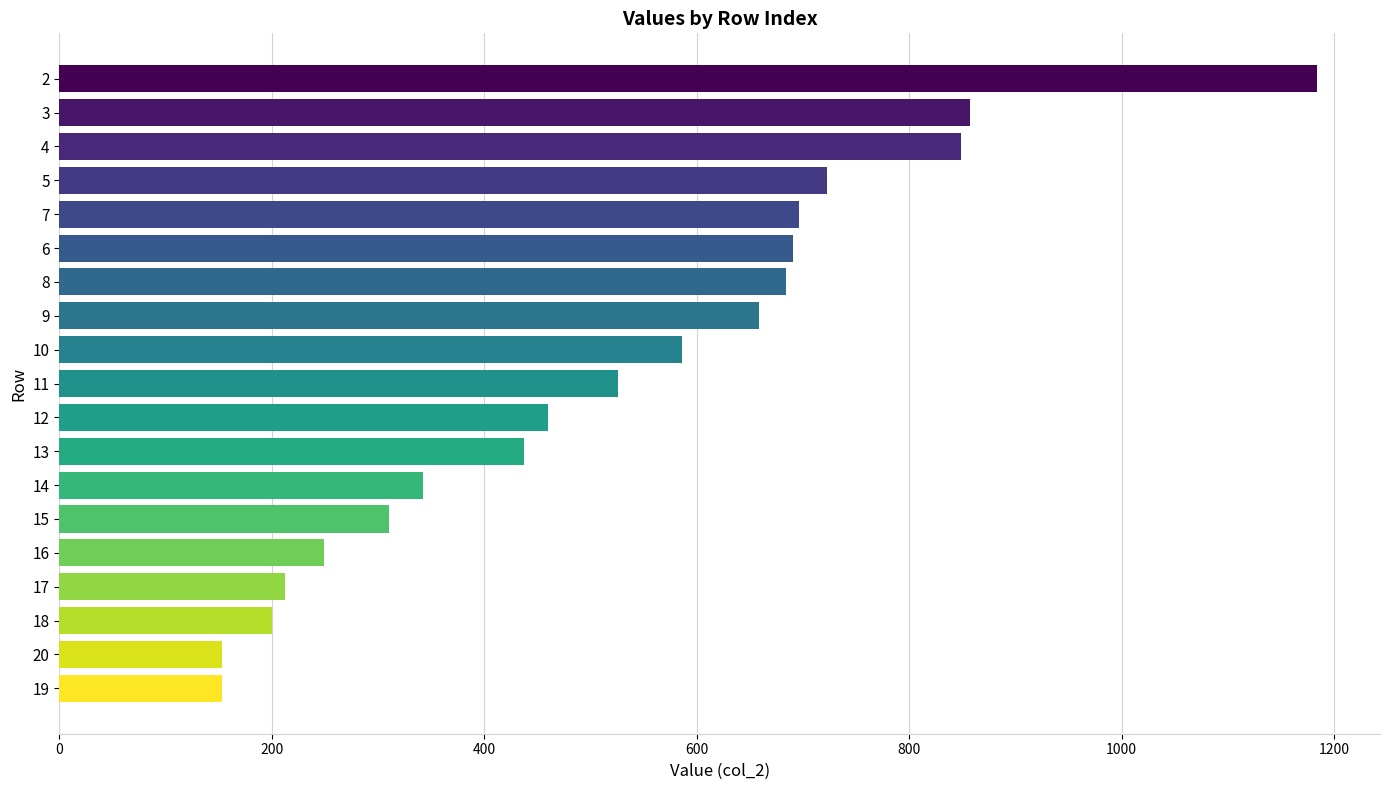

What is the difference between the maximum and second lowest values?

1031